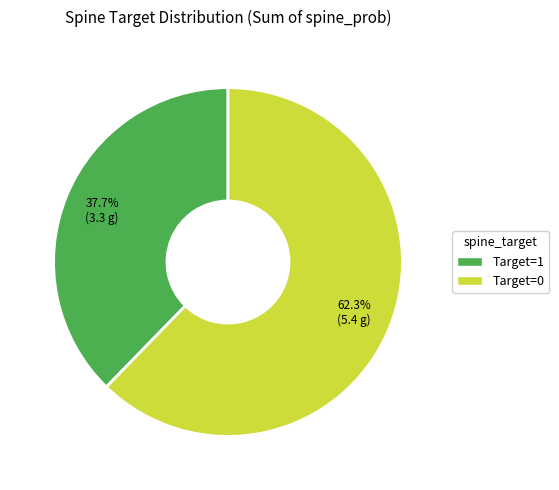

To the nearest percent, what is the difference between the largest and smallest slice percentages?

25%